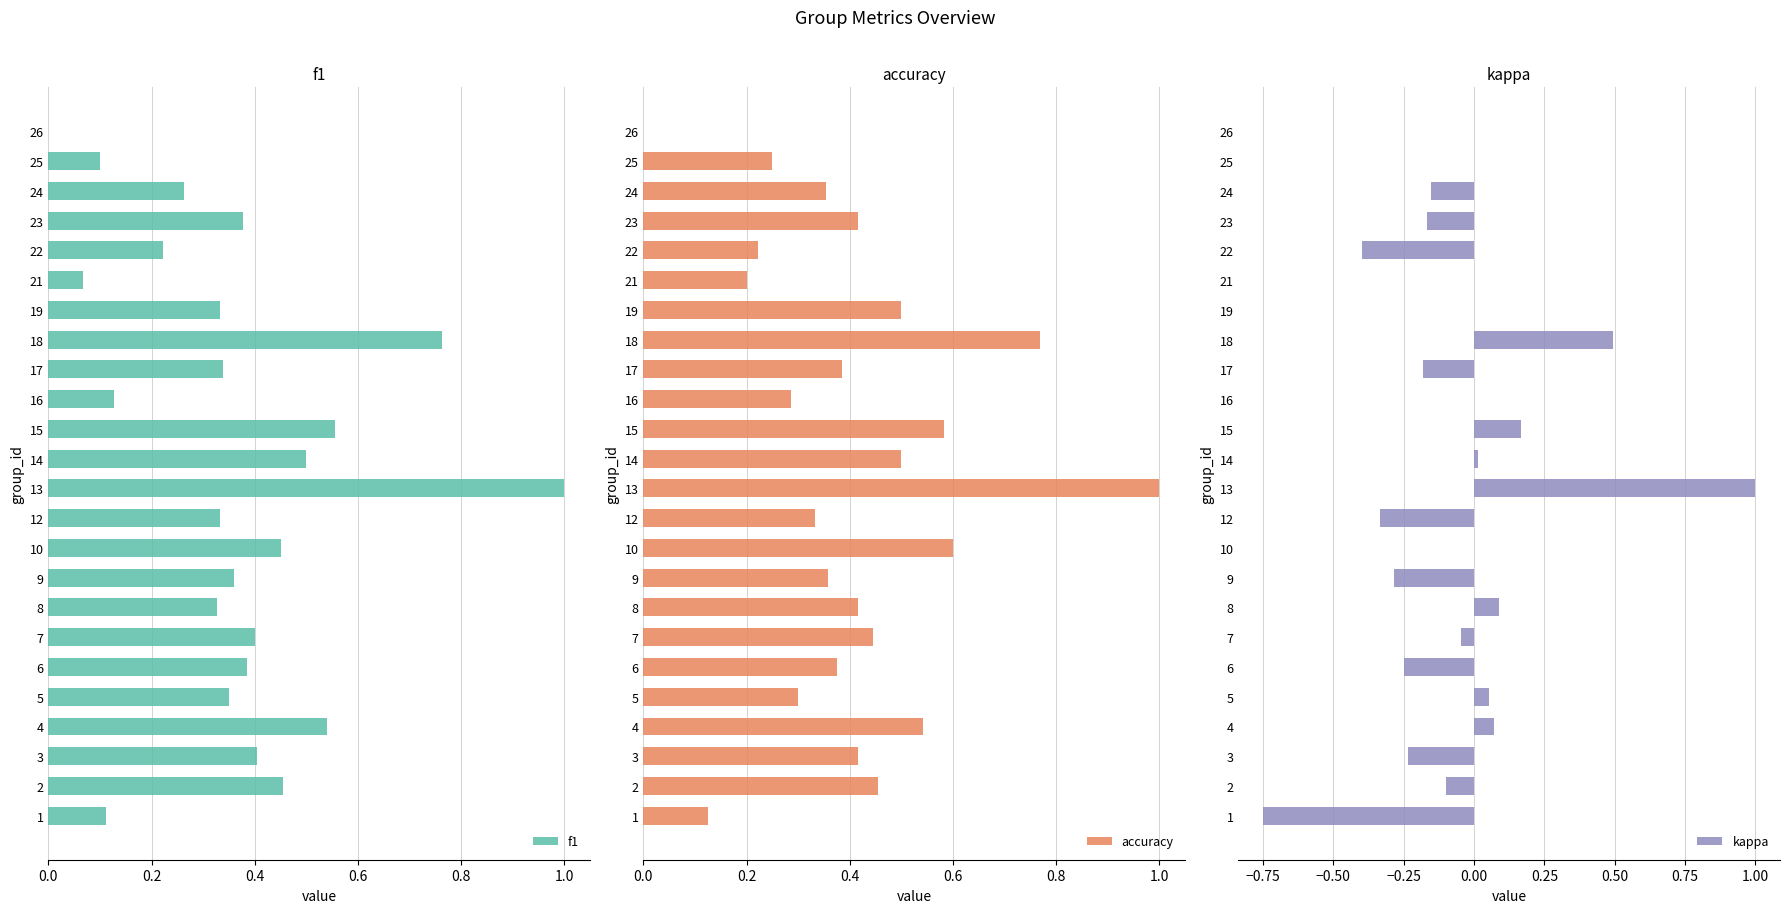

How many data points does each series have?

24